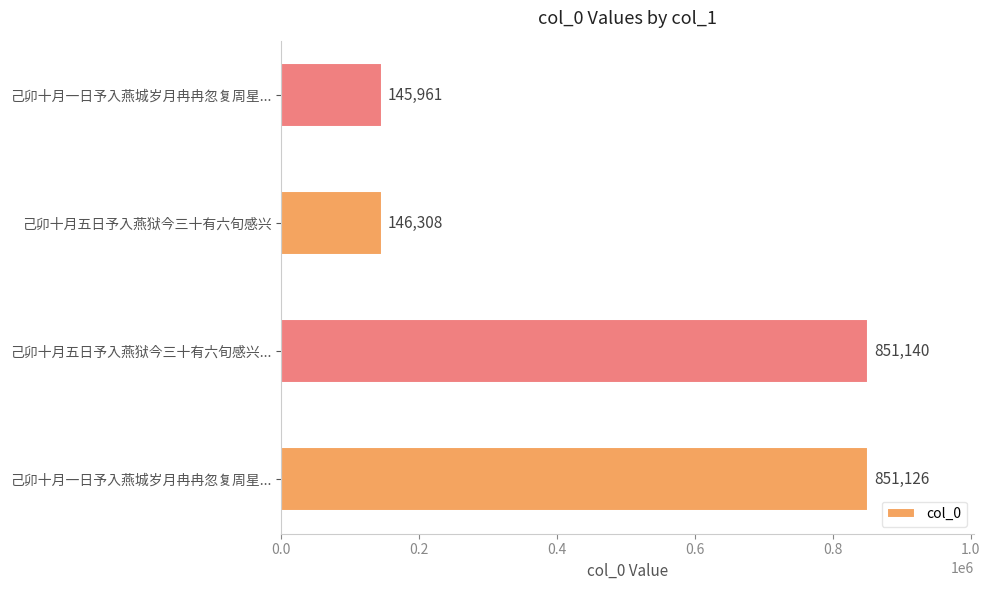

Reading left to right, transcribe all the data shown in this chart.

己卯十月一日予入燕城岁月冉冉忽复周星而予犹未得死也因赋八句=851126	己卯十月五日予入燕狱今三十有六旬感兴一首=851140	己卯十月五日予入燕狱今三十有六旬感兴=146308	己卯十月一日予入燕城岁月冉冉忽复周星而予=145961